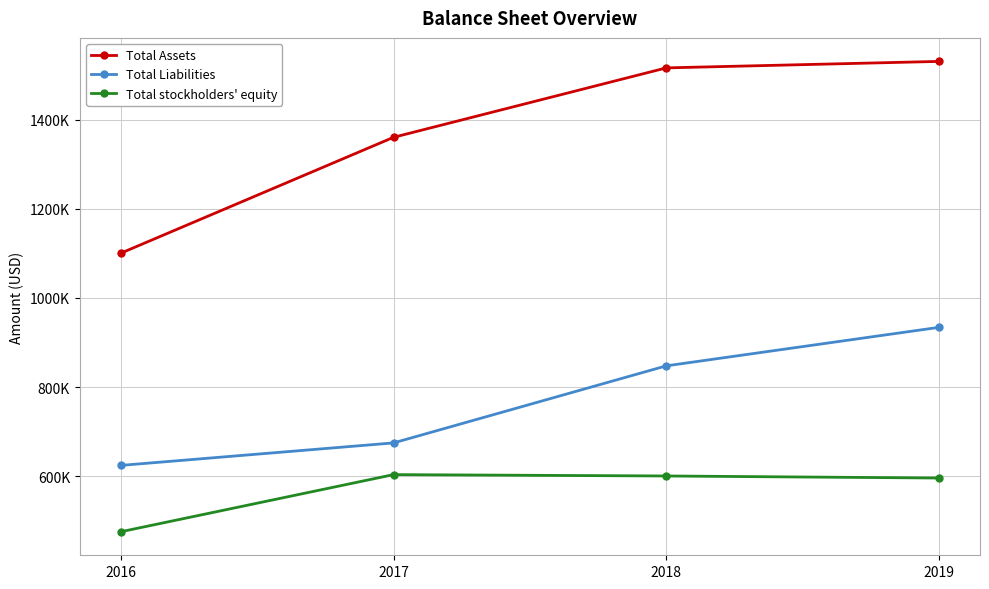

What is the minimum value for Total Assets?

1100326